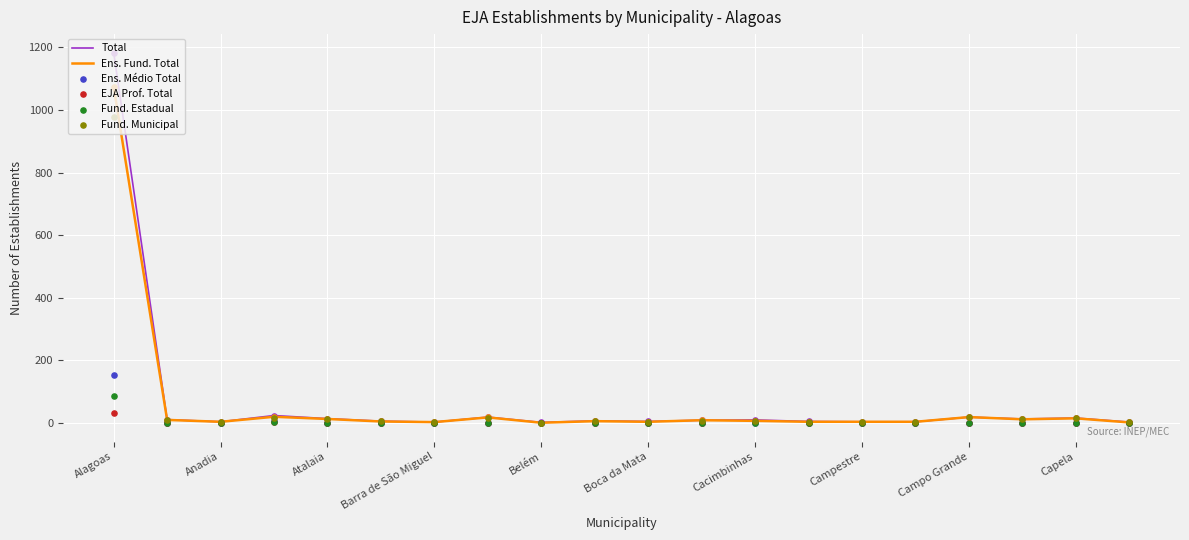

Which series contains the lowest Y value?

Ens. Médio Total